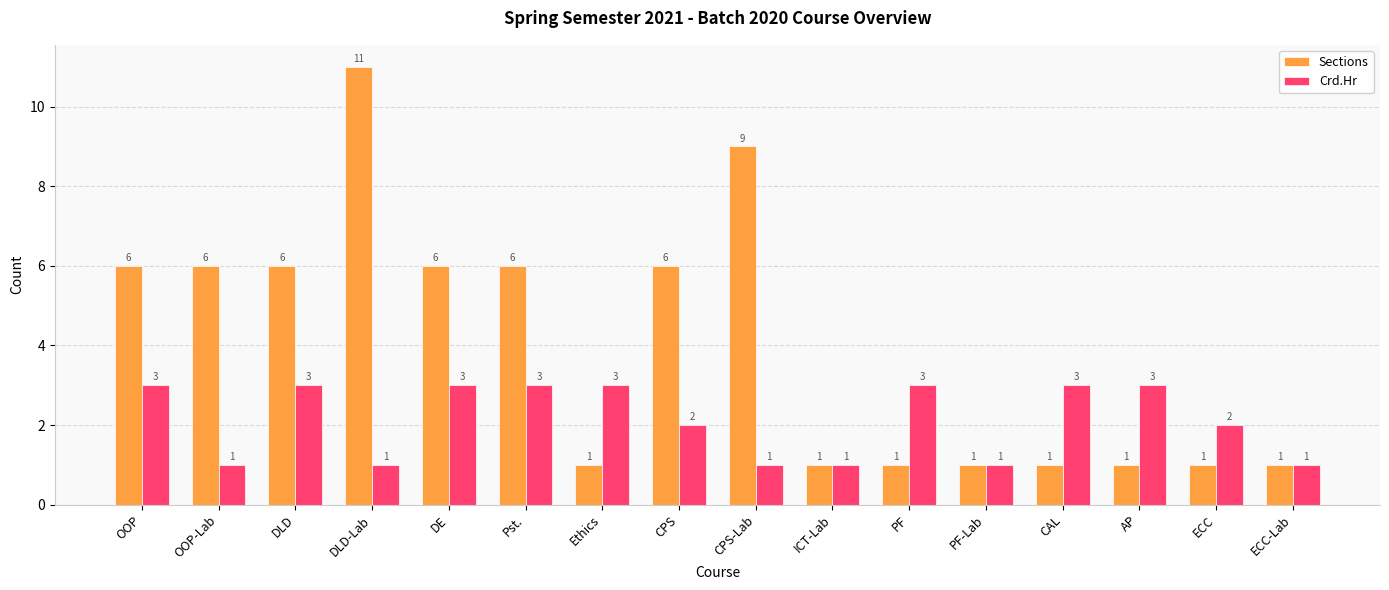

List the series in order of their overall mean, lowest first.

Crd.Hr, Sections